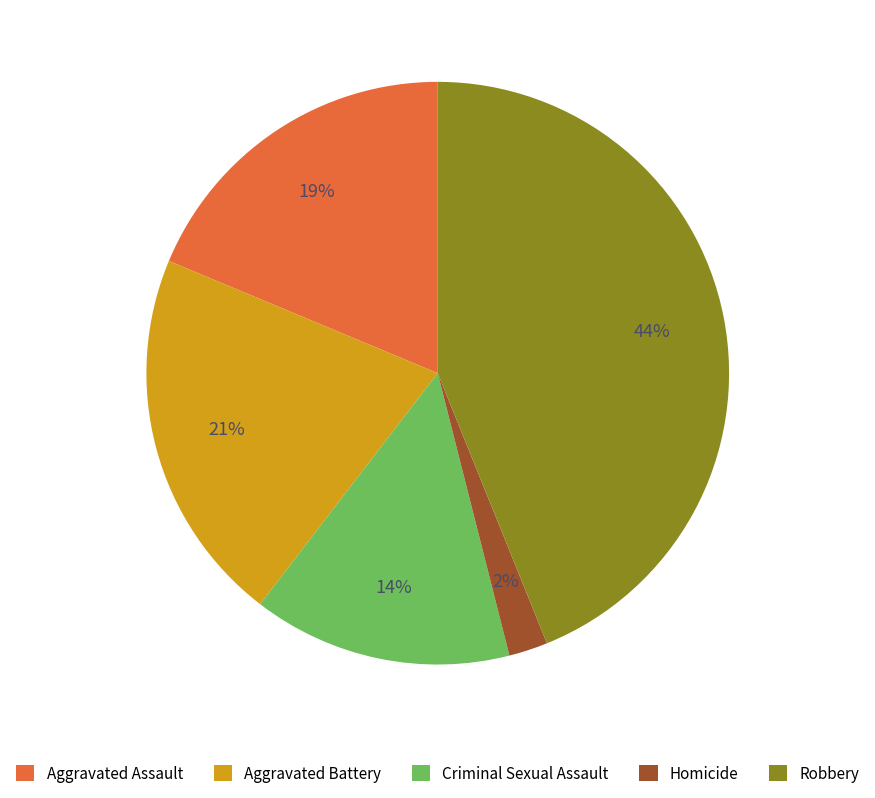

Rank the categories by value from highest to lowest.

Robbery, Aggravated Battery, Aggravated Assault, Criminal Sexual Assault, Homicide